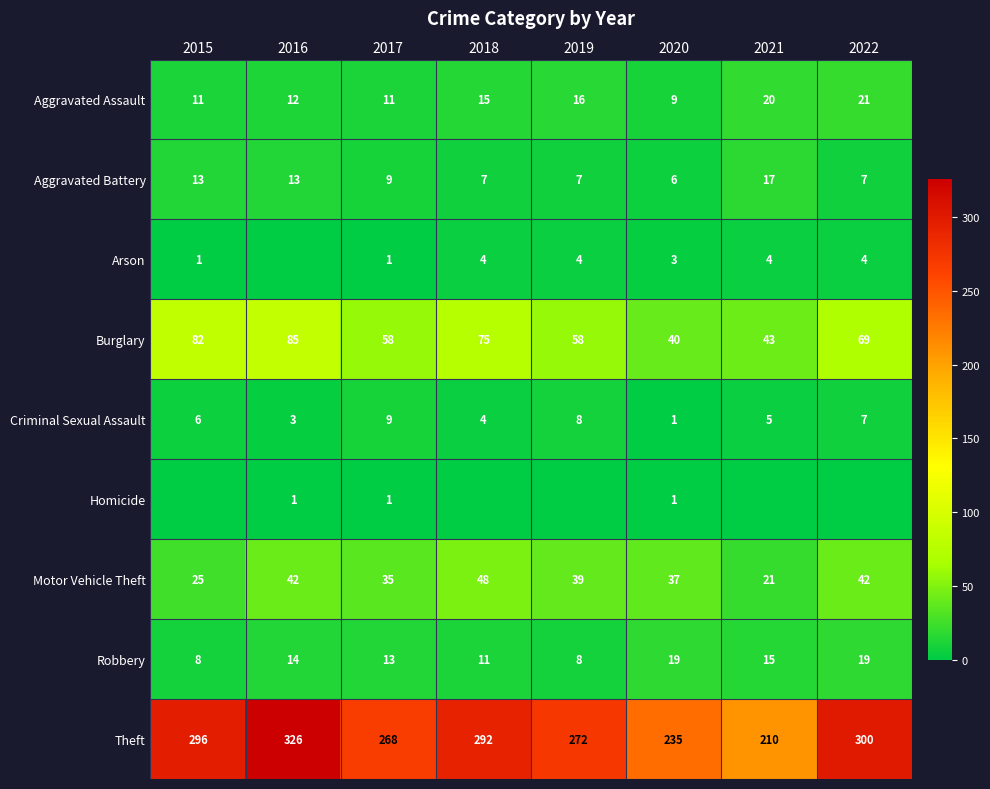

What is the spread (max minus min) of values at 2017?

267